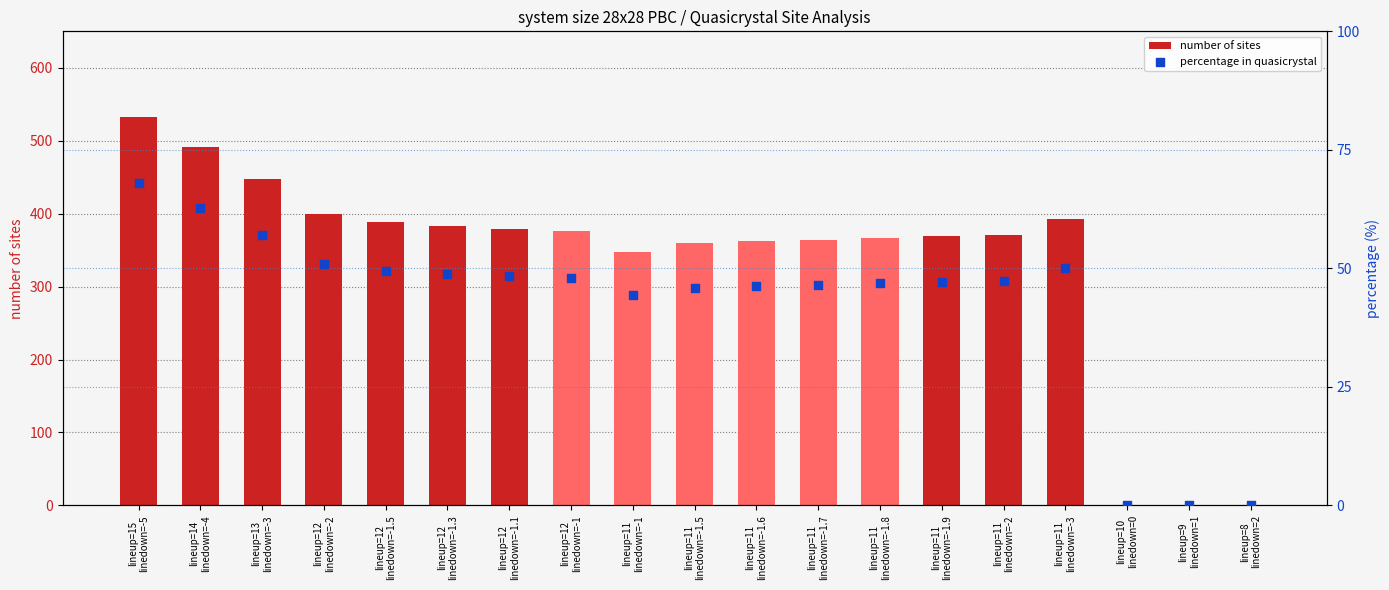

At how many categories does at least one series exceed 165?

16